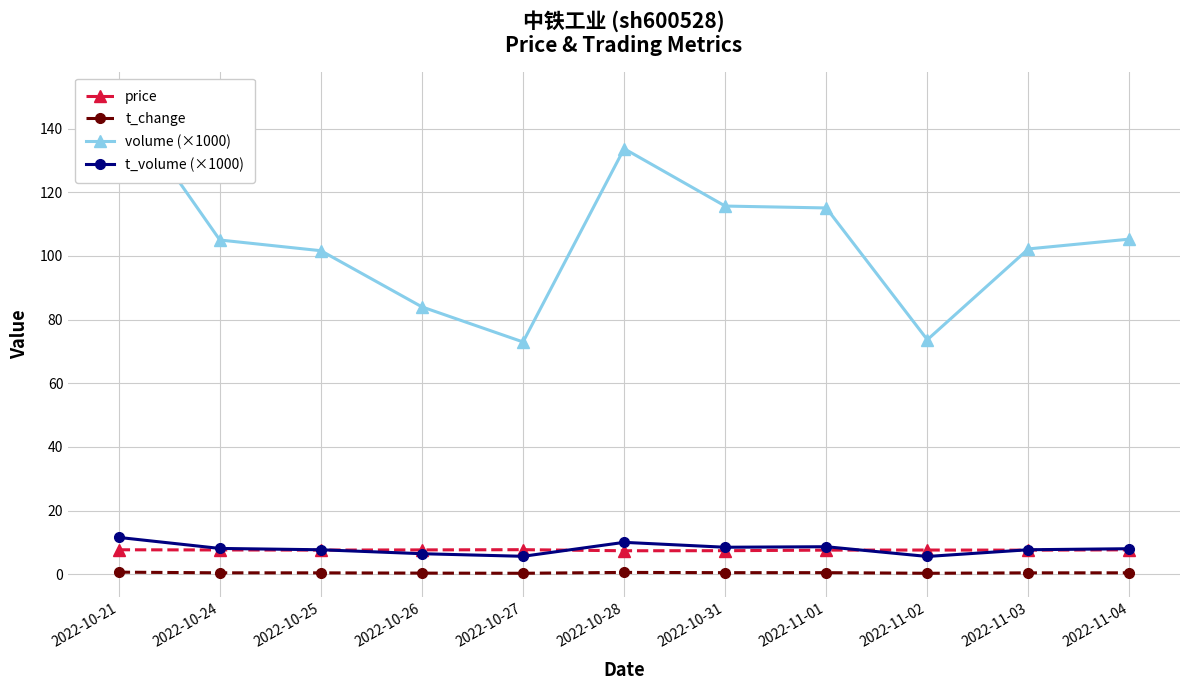

What is the label of the 4th point from the right?

2022-11-01